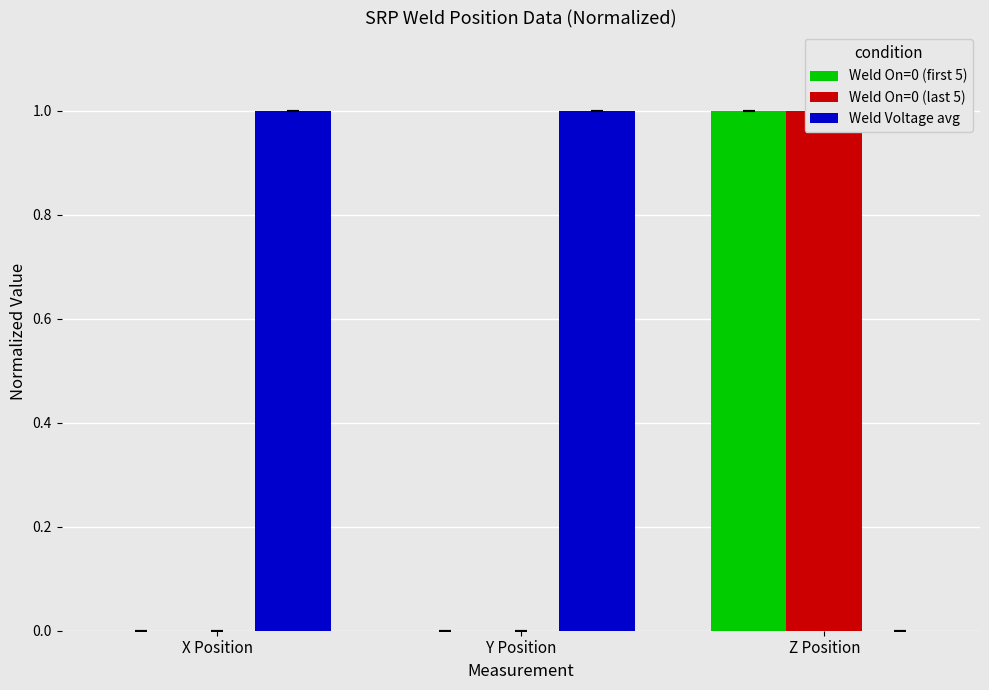

What is the total value across all series at X Position?

1.0